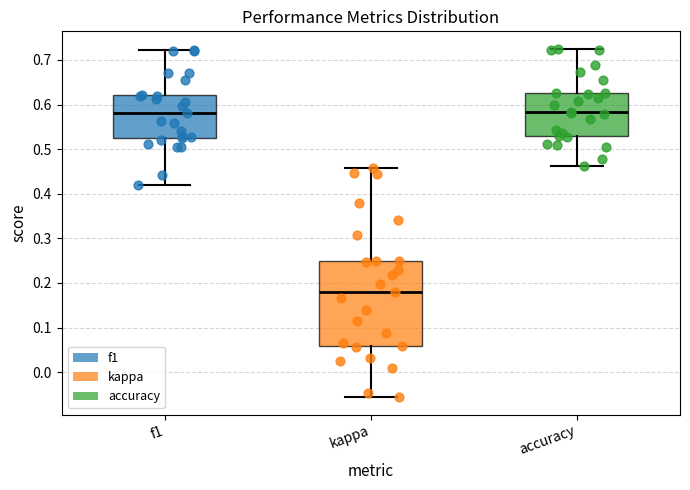

Comparing the boxes themselves (not the whiskers), which one is the tallest?

kappa